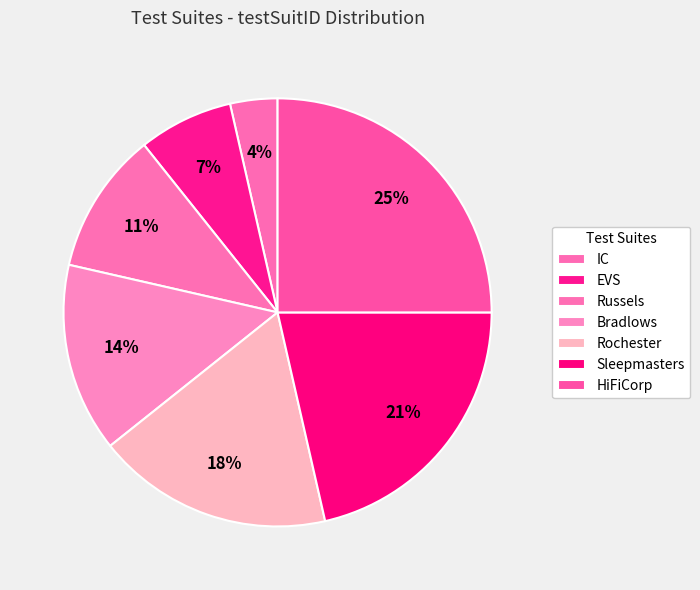

What percentage do Rochester and HiFiCorp together represent?

42.9%